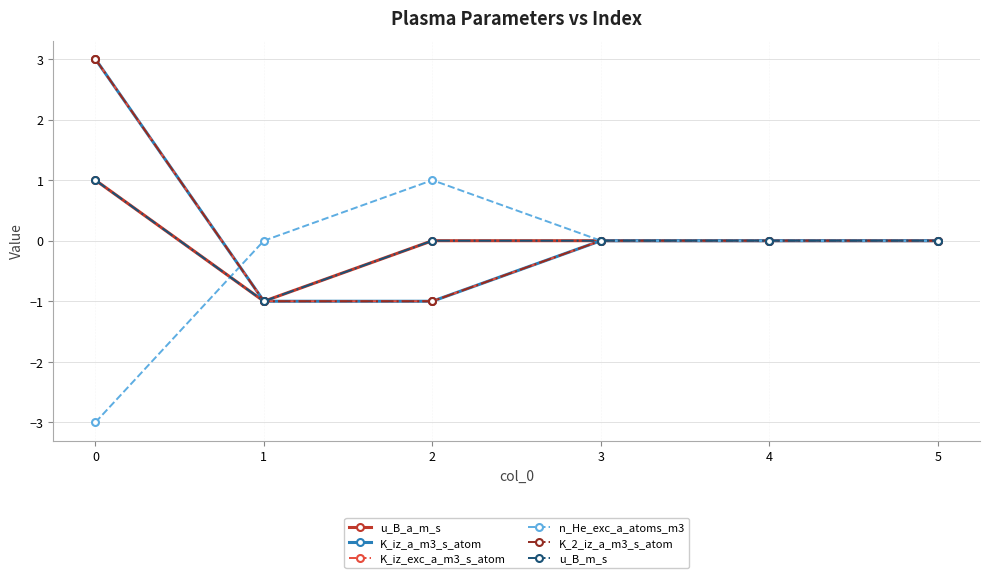

What is the smallest value displayed?

-3